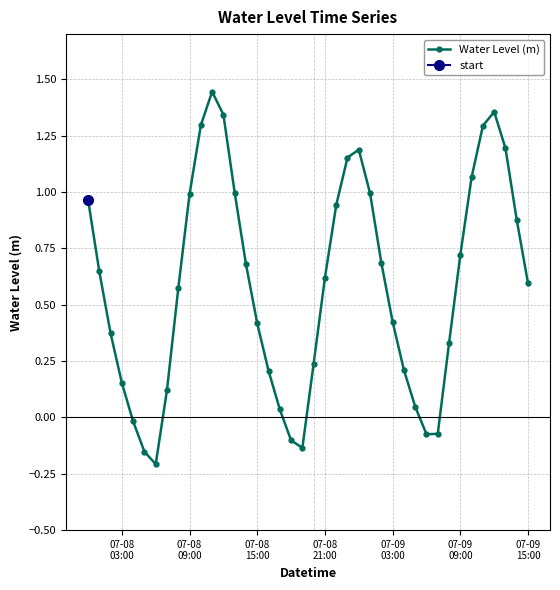

True or false: Water Level (m) has more than 2 points higher than both neighbors.

True